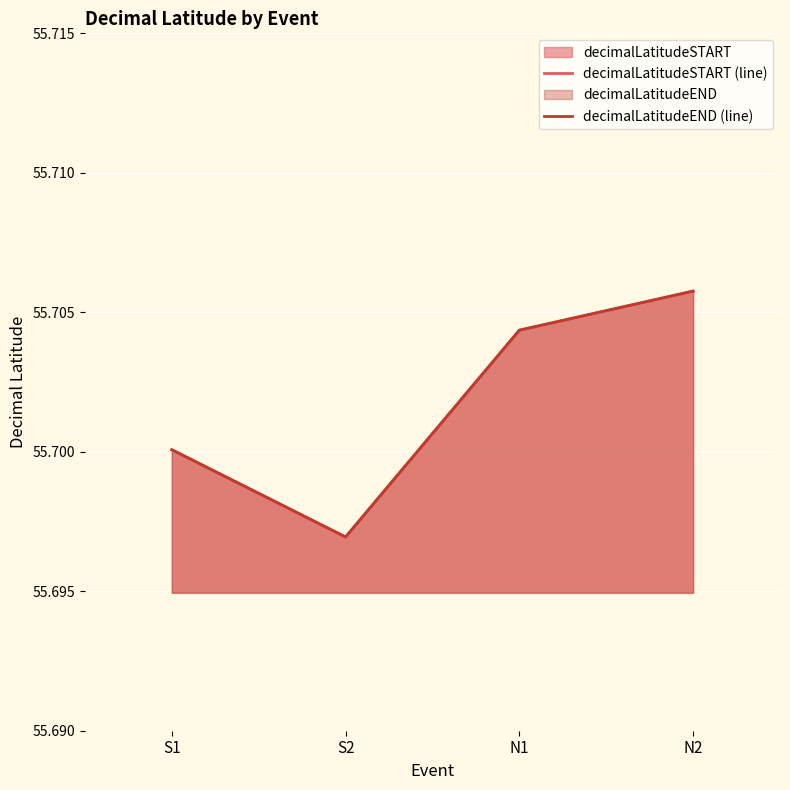

Is it true that decimalLatitudeEND (line) equals 37.0 at S1?

False